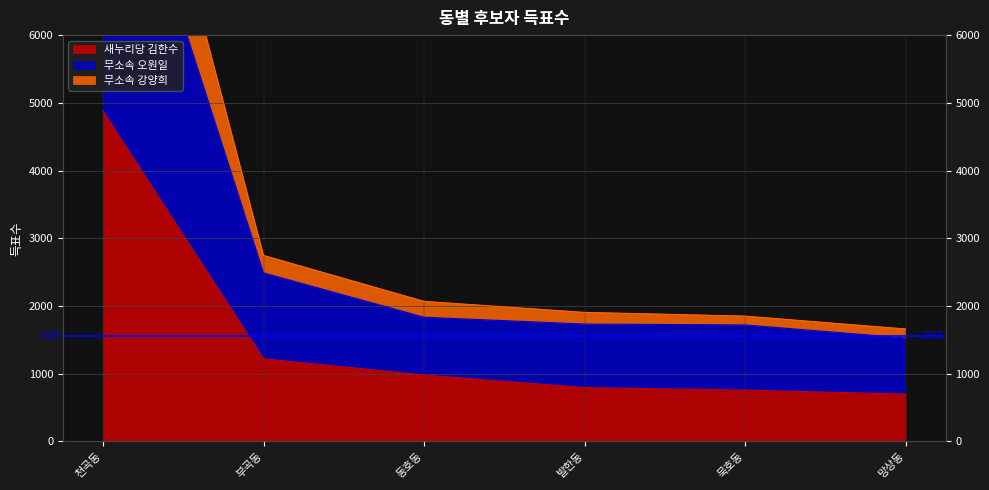

What value does the 무소속 강양희 series have at 천곡동, to the nearest 10?

11790